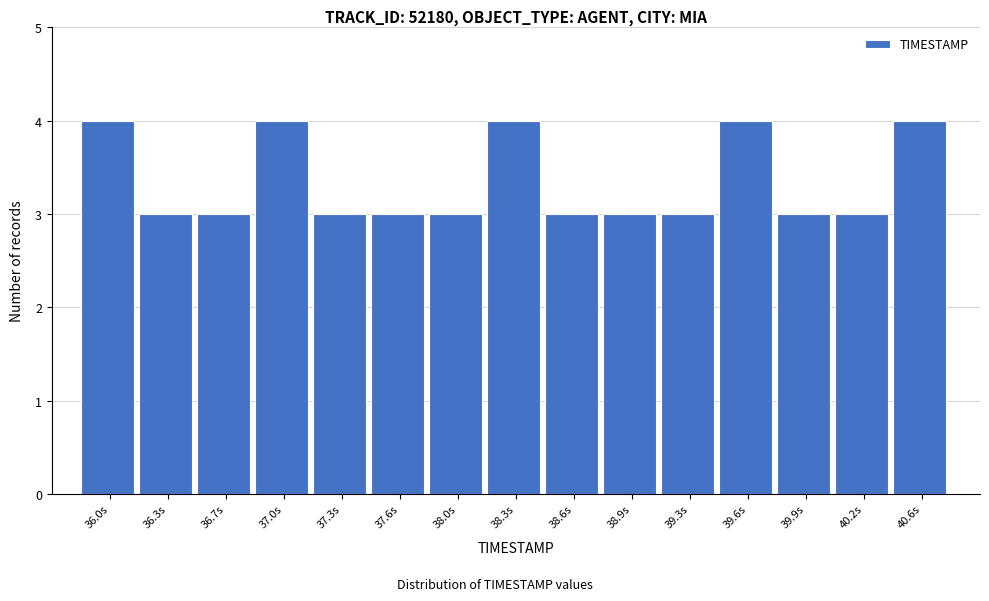

Reading left to right, what are all the values shown in this chart?

4	3	3	4	3	3	3	4	3	3	3	4	3	3	4